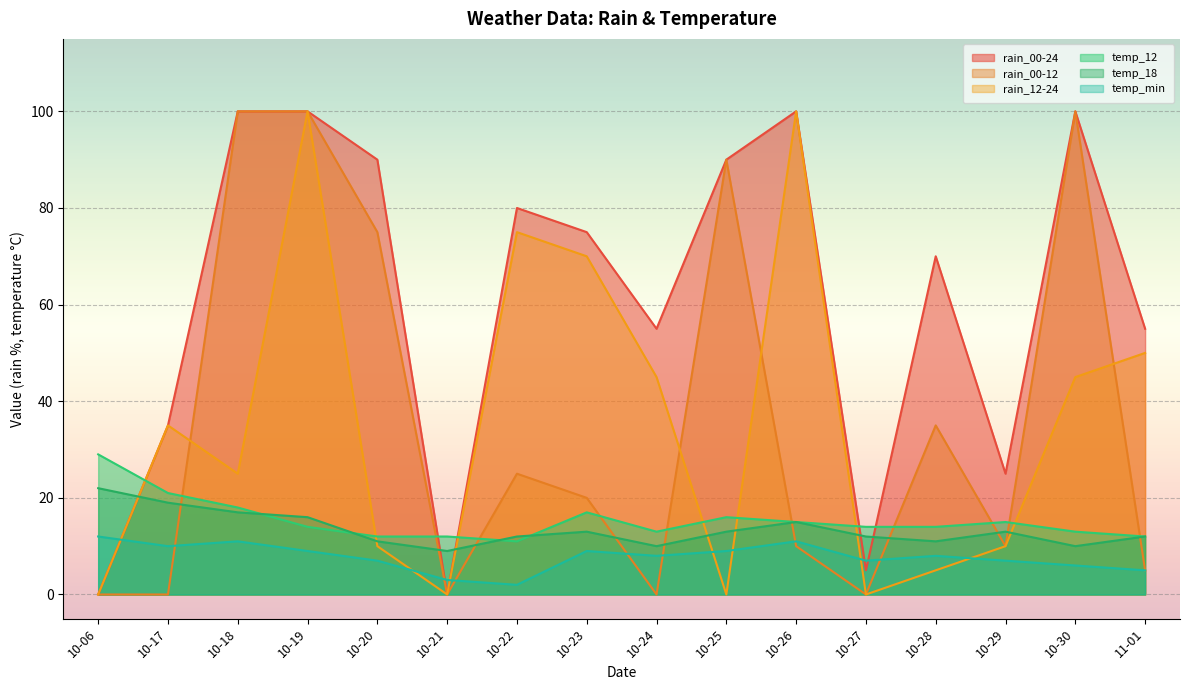

Between 10-19 and 10-27, which is larger?

10-19